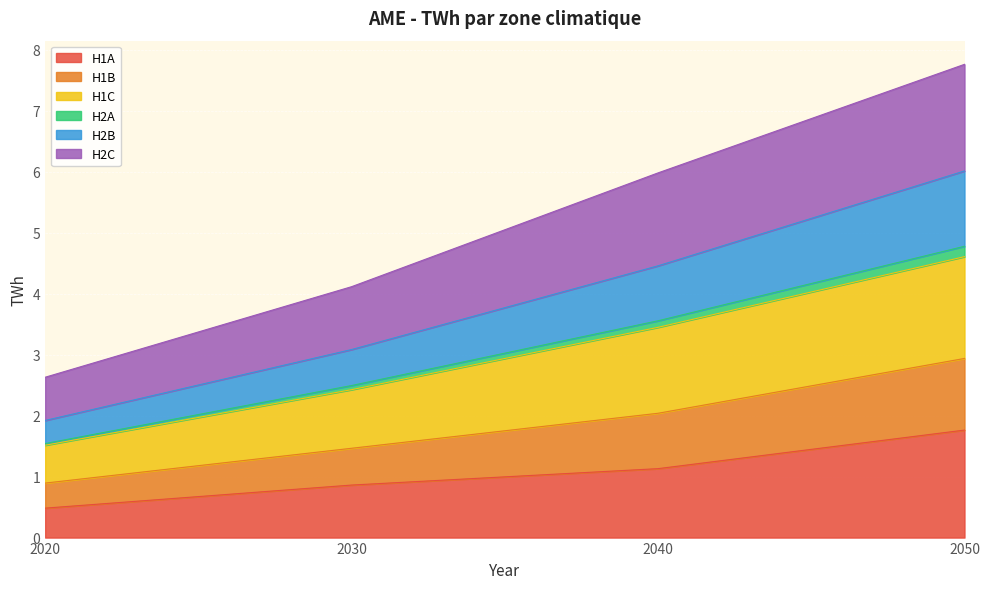

The value of H1A at 2050 is 1.8. True or false?

True